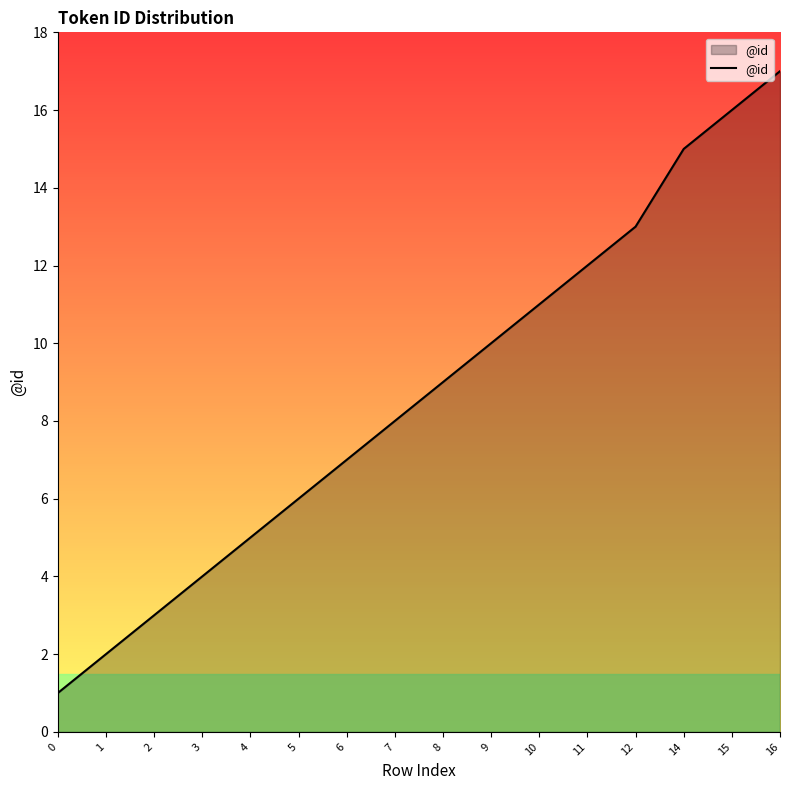

What is the change in value from 3 to 9?

+6